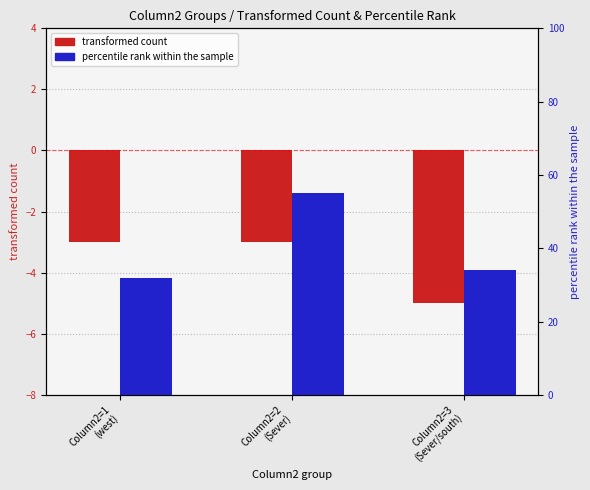

What is the sum of the percentile rank within the sample values at Column2=1
(west) and Column2=3
(Sever/south)?

66